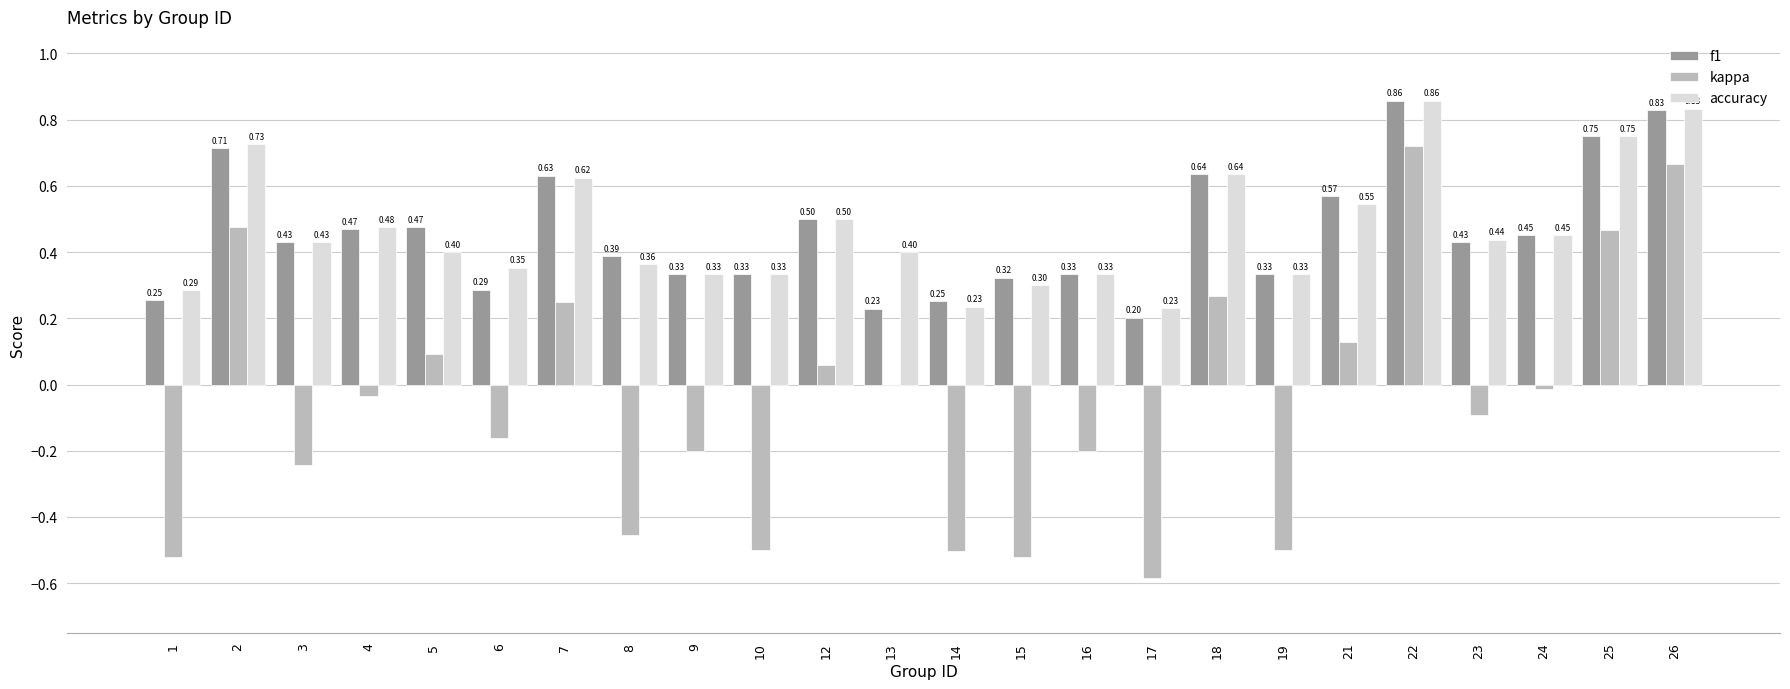

What is the sum of all f1 values?

11.0